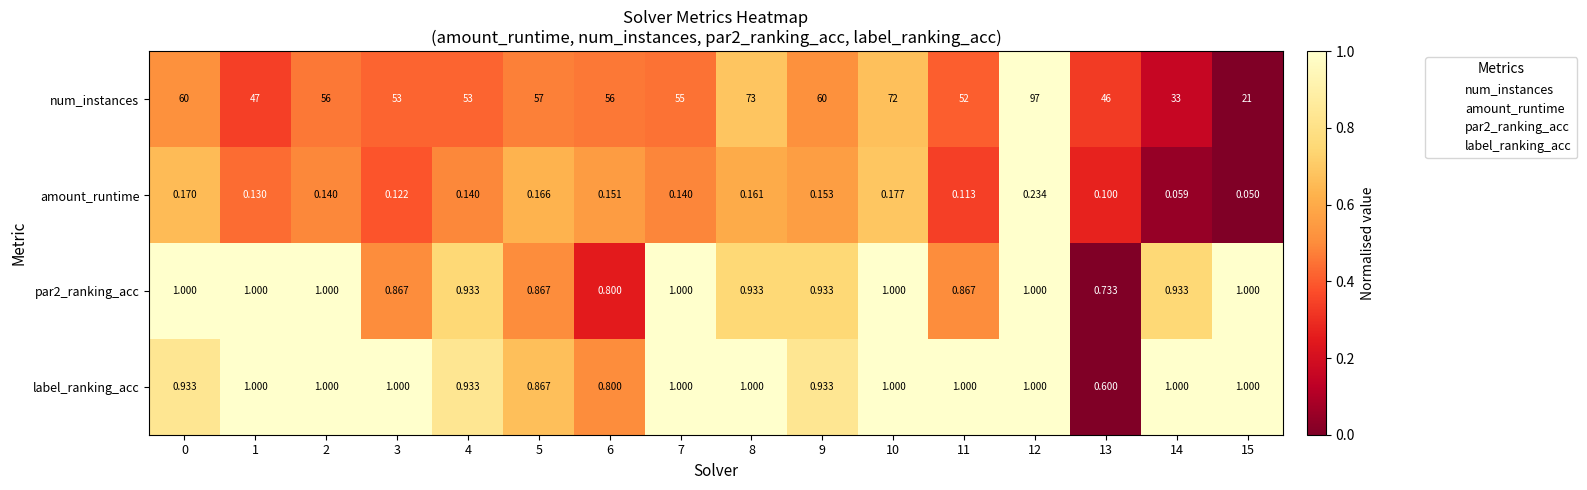

Which series has the largest range (max minus min)?

num_instances